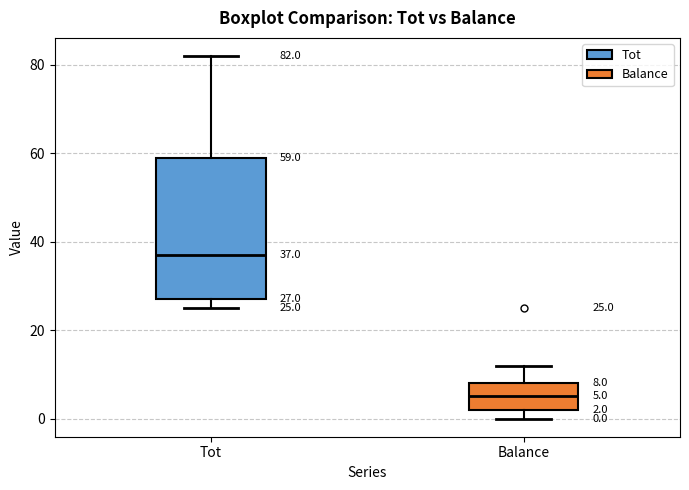

Which box has the lowest median line?

Balance